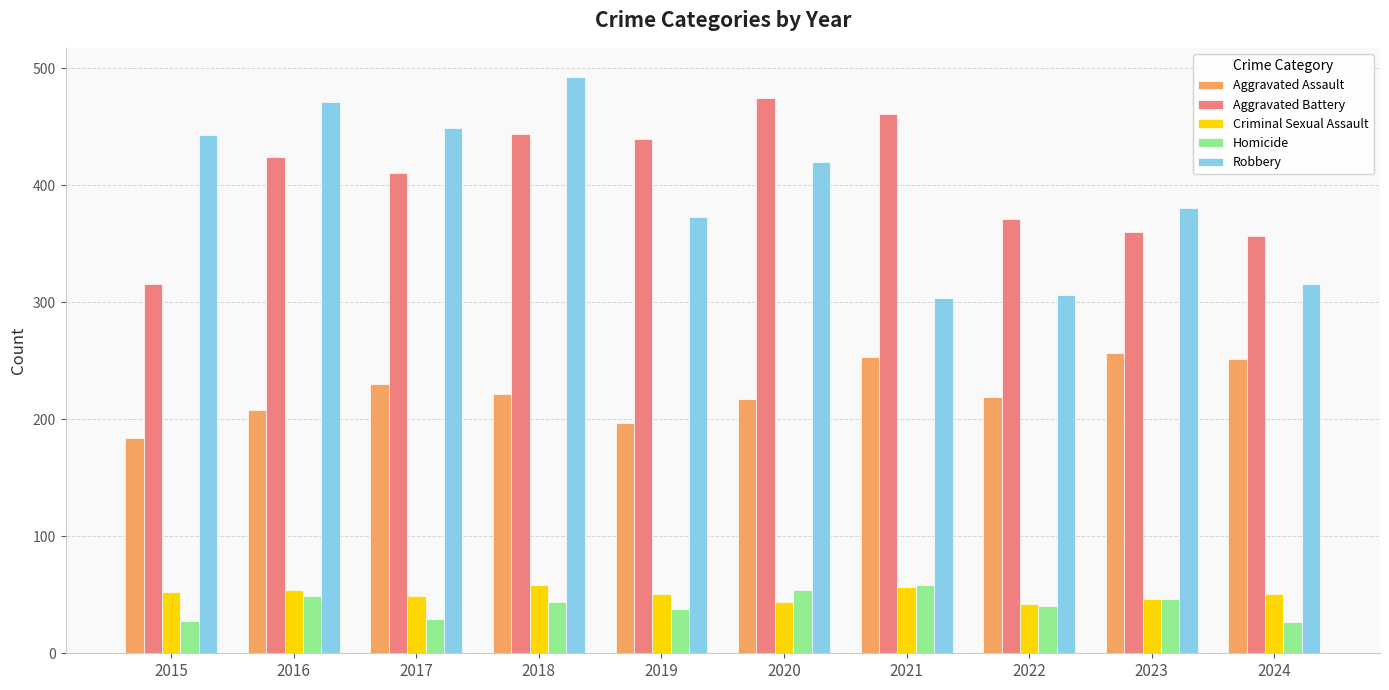

What is the approximate value of Aggravated Assault at 2022, to the nearest 5?

220